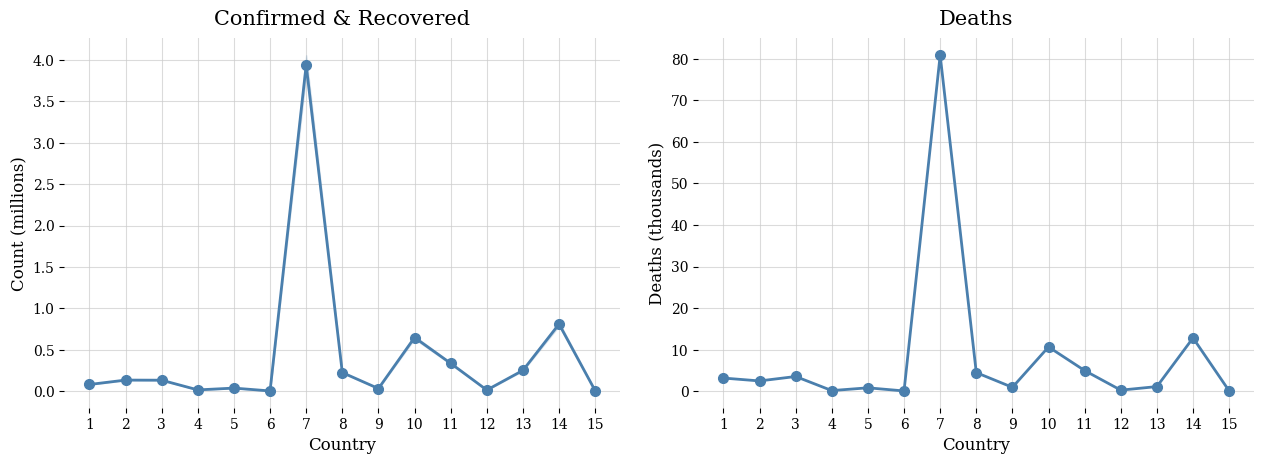

What is the sum of all Confirmed values?

6.6